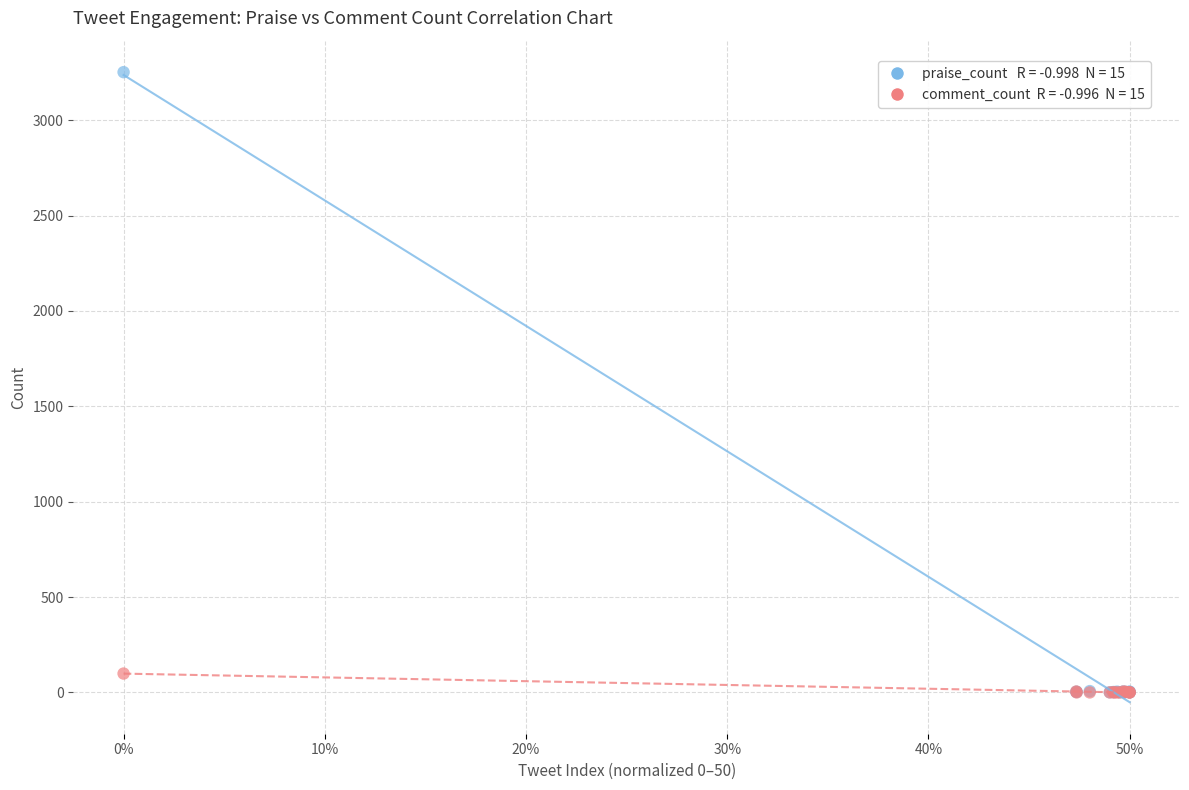

Across all series, what Y value is closest to 1626?

99